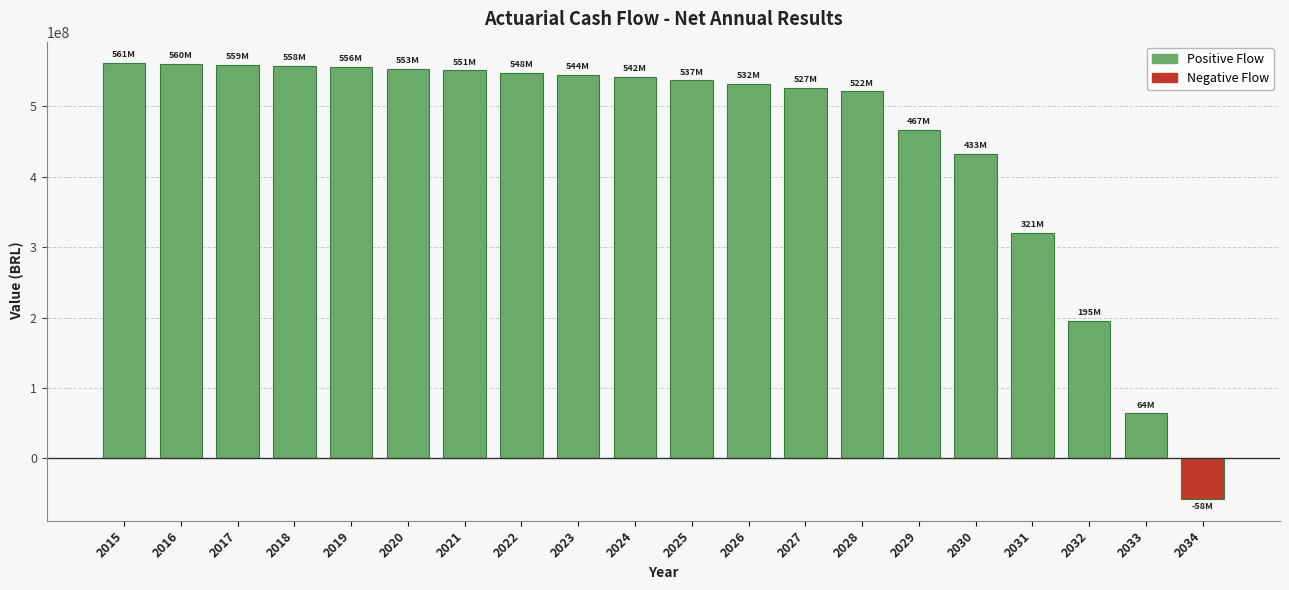

What is the change in value from 2019 to 2032?

-360227419.3